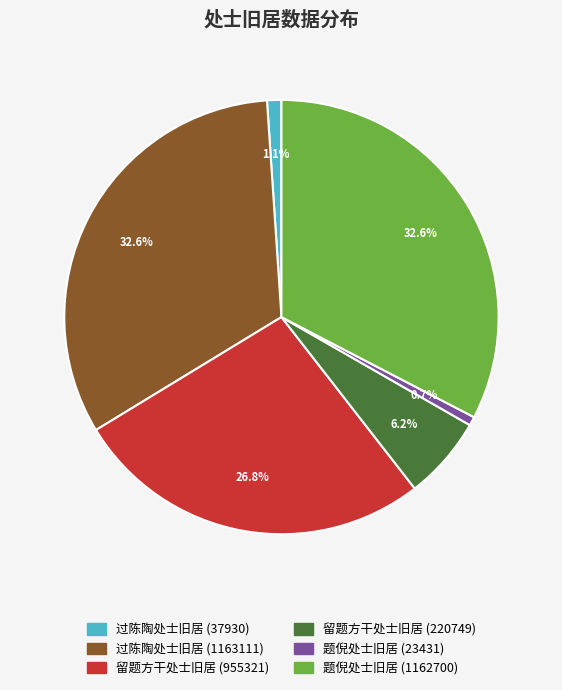

Does 过陈陶处士旧居 (1163111) represent more than half of the total?

No